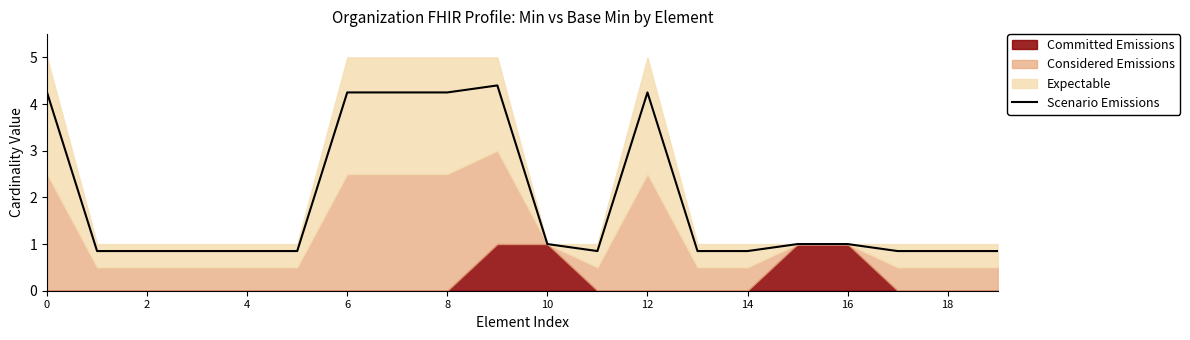

Between 17 and 15, which is larger?

15